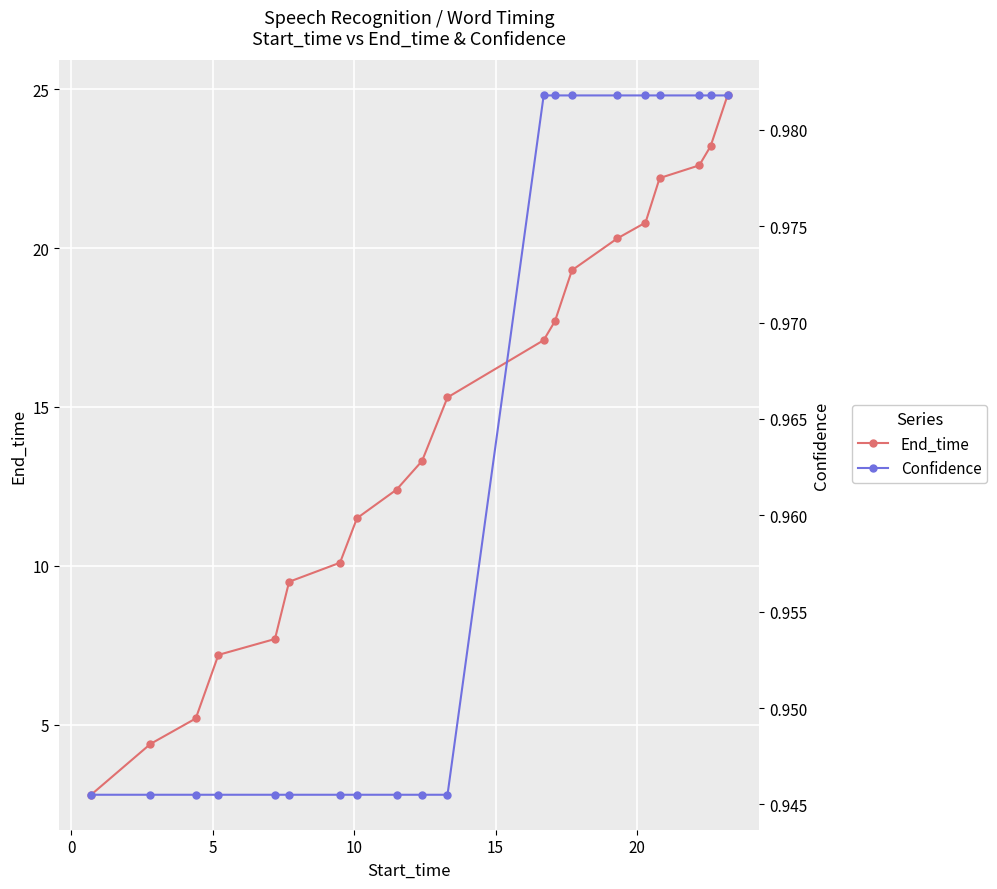

How many lines are shown in the chart?

2